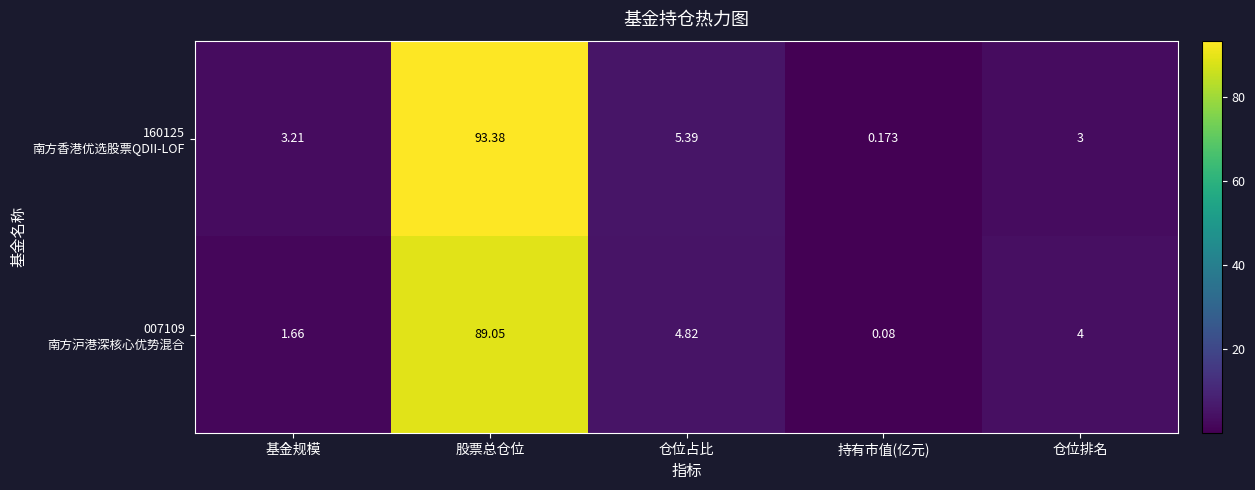

At which category is the sum across all series the highest?

股票总仓位